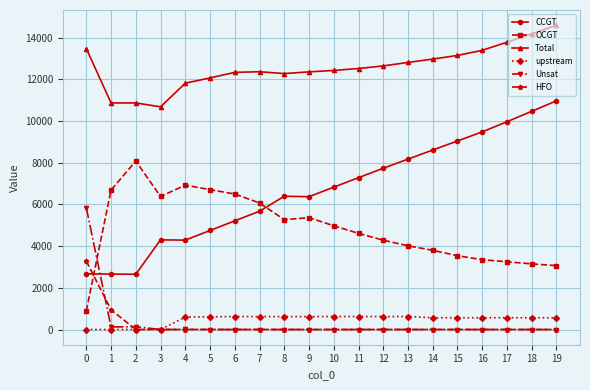

At which label is OCGT closest to 4488?

11